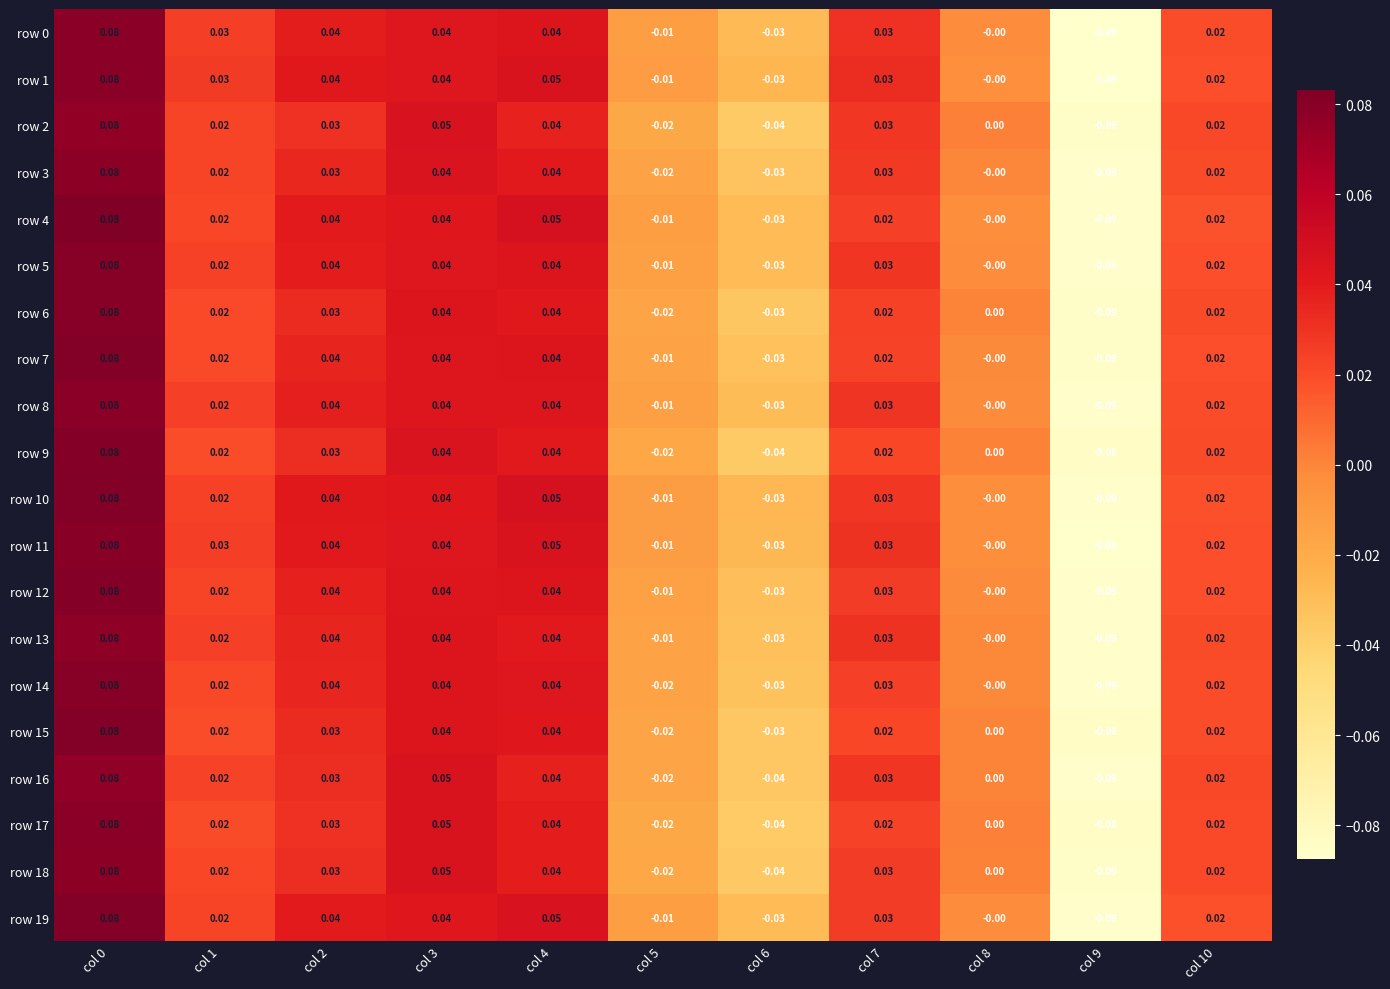

Is the value of row 6 at col 0 greater than the value of row 5 at col 2?

Yes